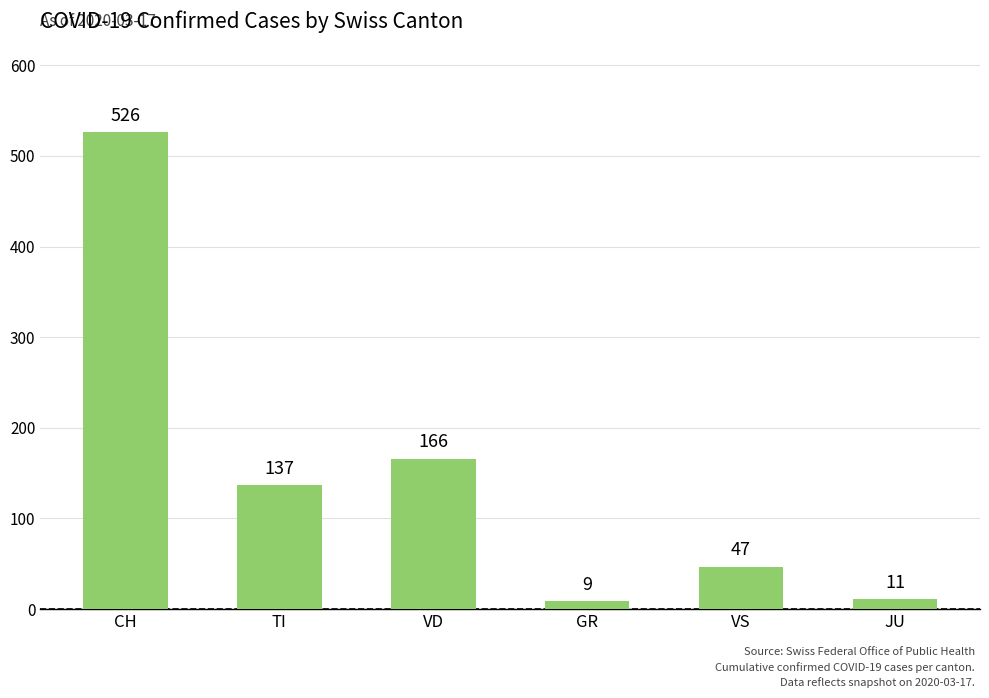

What is the maximum value shown in the chart?

526